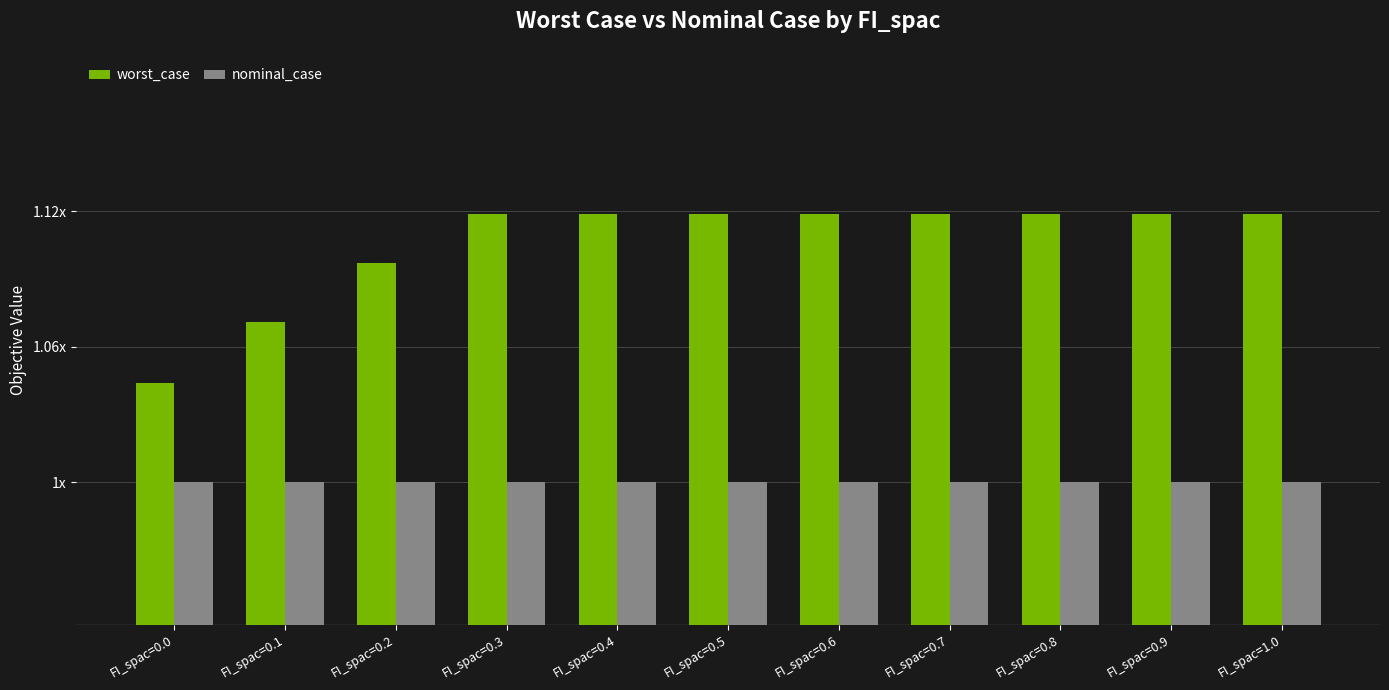

Are the bars horizontal?

No